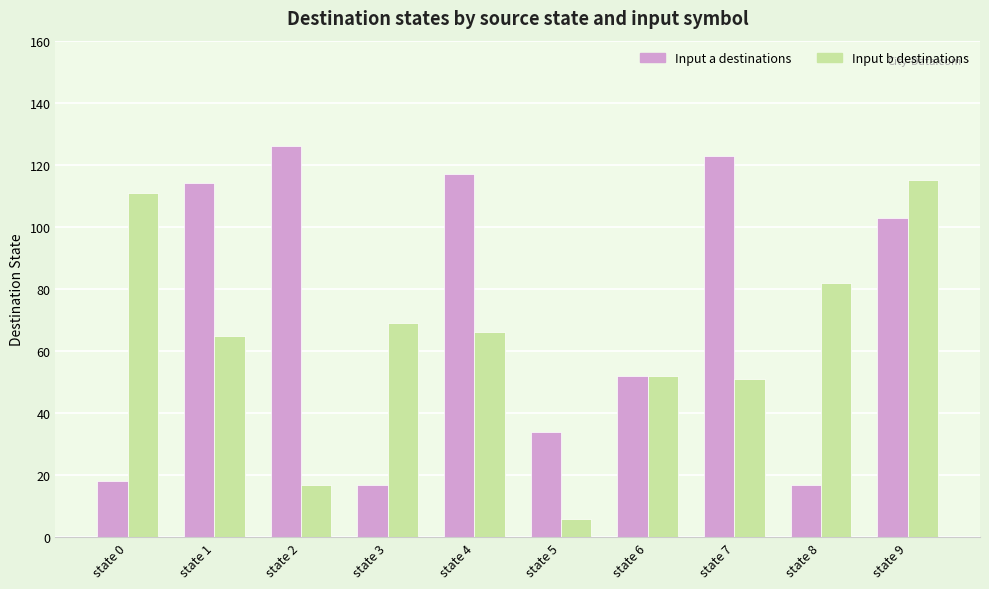

How many data points does each series have?

10